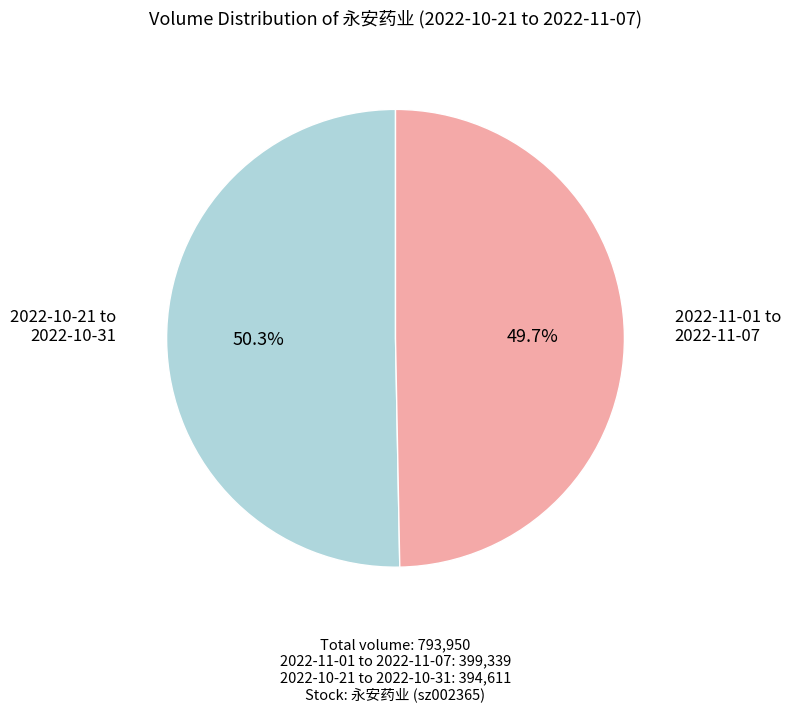

Is there a majority slice in this chart?

Yes